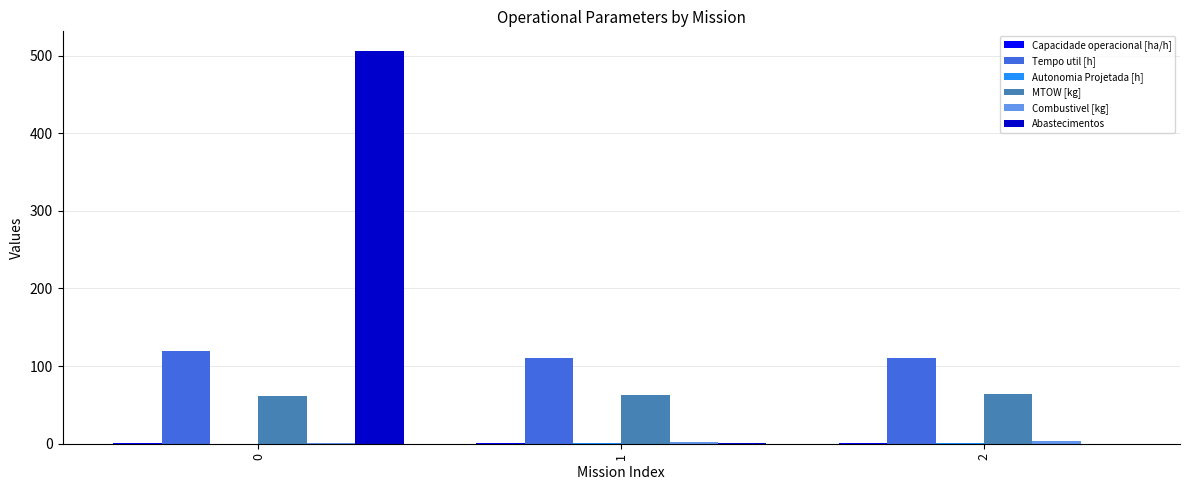

Between 0 and 2, which series saw the biggest shift?

Abastecimentos